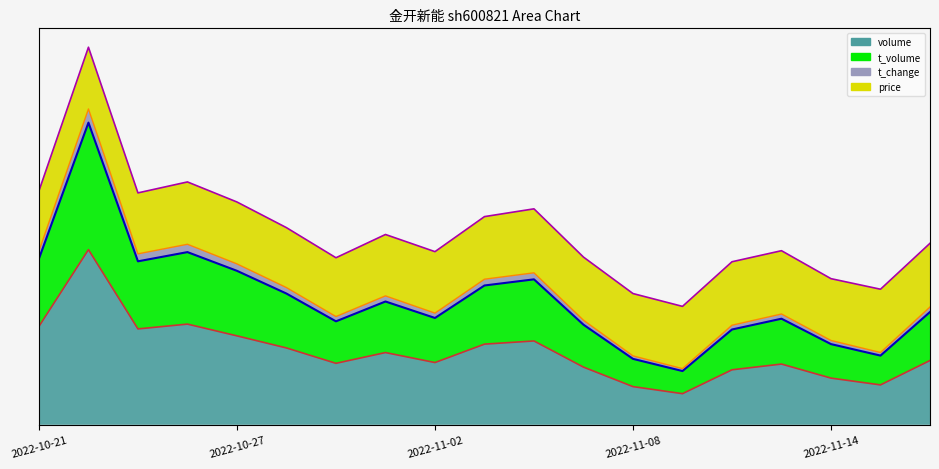

Between 2022-11-03 and 2022-11-09, which is larger?

2022-11-03